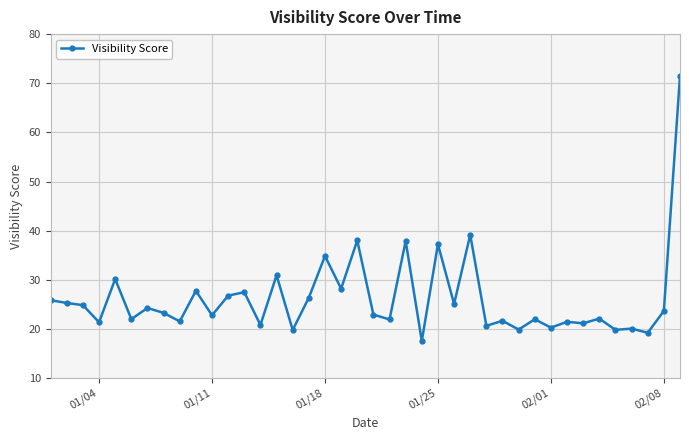

What is the value of the 19th point from the left?

28.2